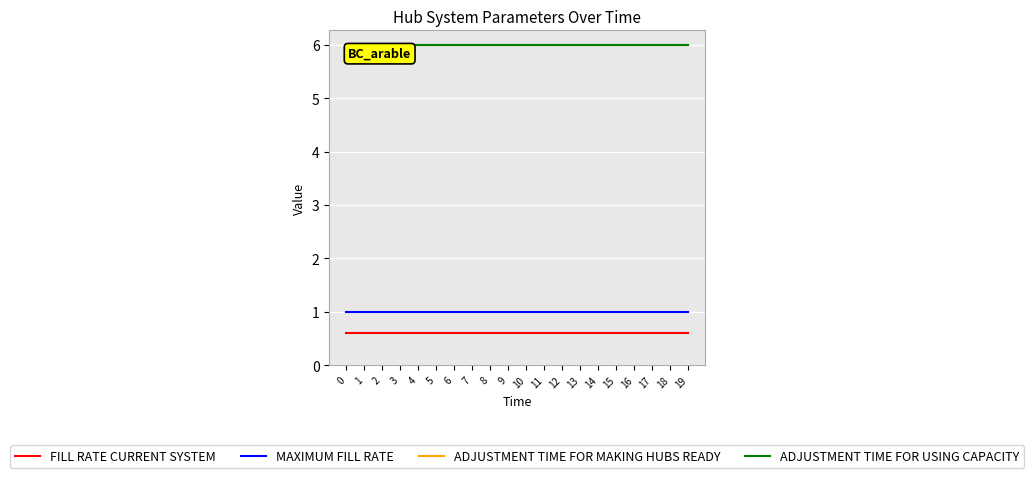

What is the spread (max minus min) of values at 11?

5.4